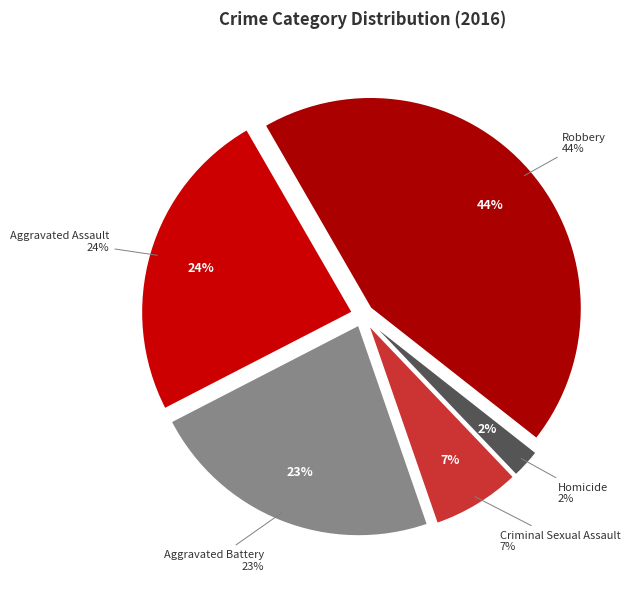

Count the number of slices in the pie.

5